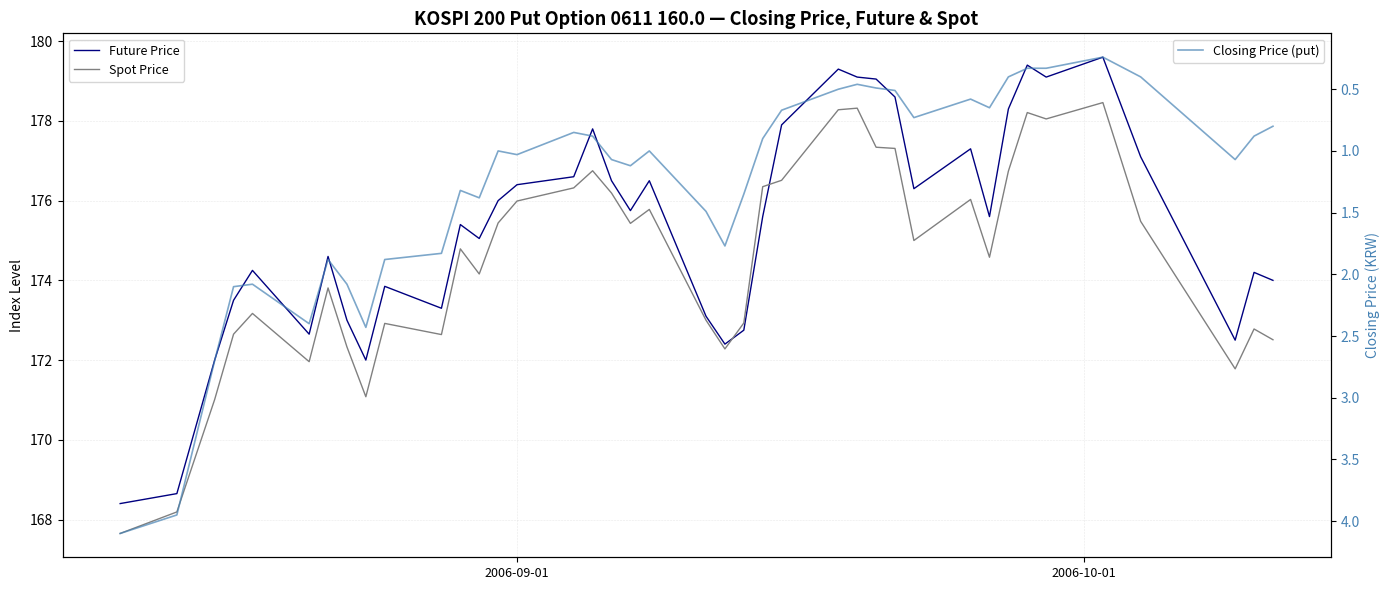

Reading right to left, what are all the values shown in this chart?

Future Price: 174.0	174.2	172.5	177.1	179.6	179.1	179.4	178.3	175.6	177.3	176.3	178.6	179.1	179.1	179.3	177.9	175.6	172.8	172.4	173.1	176.5	175.8	176.5	177.8	176.6	176.4	176.0	175.1	175.4	173.3	173.8	172.0	173.0	174.6	172.7	174.2	173.5	172.0	168.7	168.4
Spot Price: 172.5	172.8	171.8	175.5	178.5	178.1	178.2	176.7	174.6	176.0	175.0	177.3	177.3	178.3	178.3	176.5	176.3	172.9	172.3	173.0	175.8	175.4	176.2	176.8	176.3	176.0	175.4	174.2	174.8	172.6	172.9	171.1	172.3	173.8	172.0	173.2	172.7	171.0	168.2	167.7
Closing Price (put): 0.8	0.9	1.1	0.4	0.2	0.3	0.3	0.4	0.7	0.6	0.7	0.5	0.5	0.5	0.5	0.7	0.9	1.4	1.8	1.5	1.0	1.1	1.1	0.9	0.8	1.0	1.0	1.4	1.3	1.8	1.9	2.4	2.1	1.9	2.4	2.1	2.1	2.7	4.0	4.1